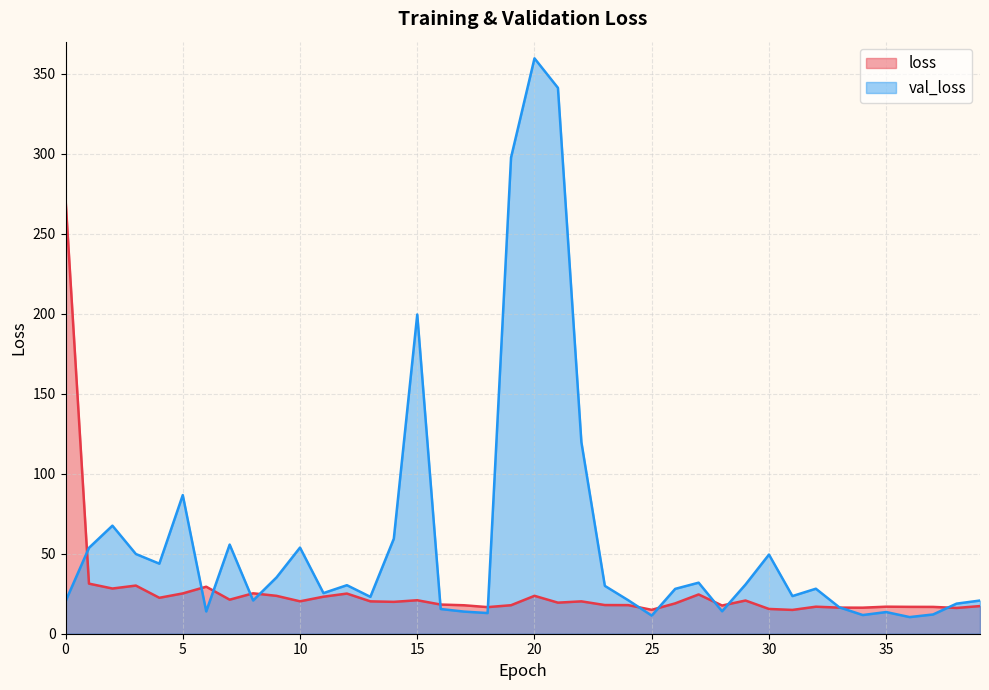

What is the spread (max minus min) of values at 15?

178.6